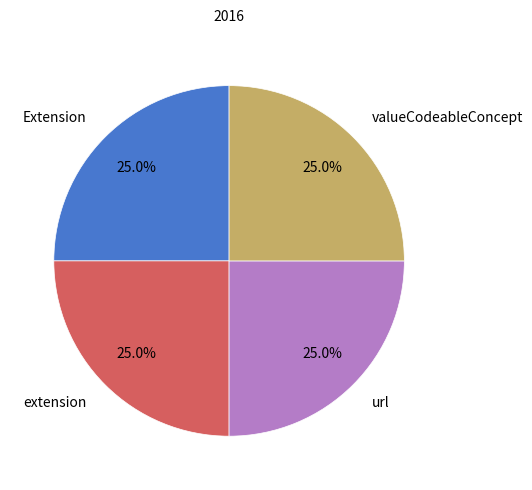

To the nearest percent, what percentage of the pie is Extension?

25%